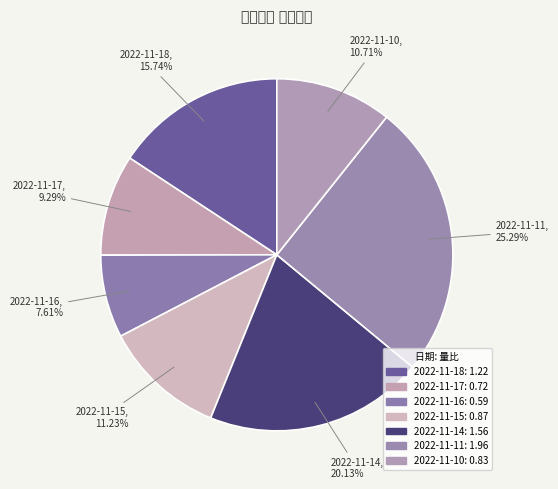

How many segments does this pie chart have?

7